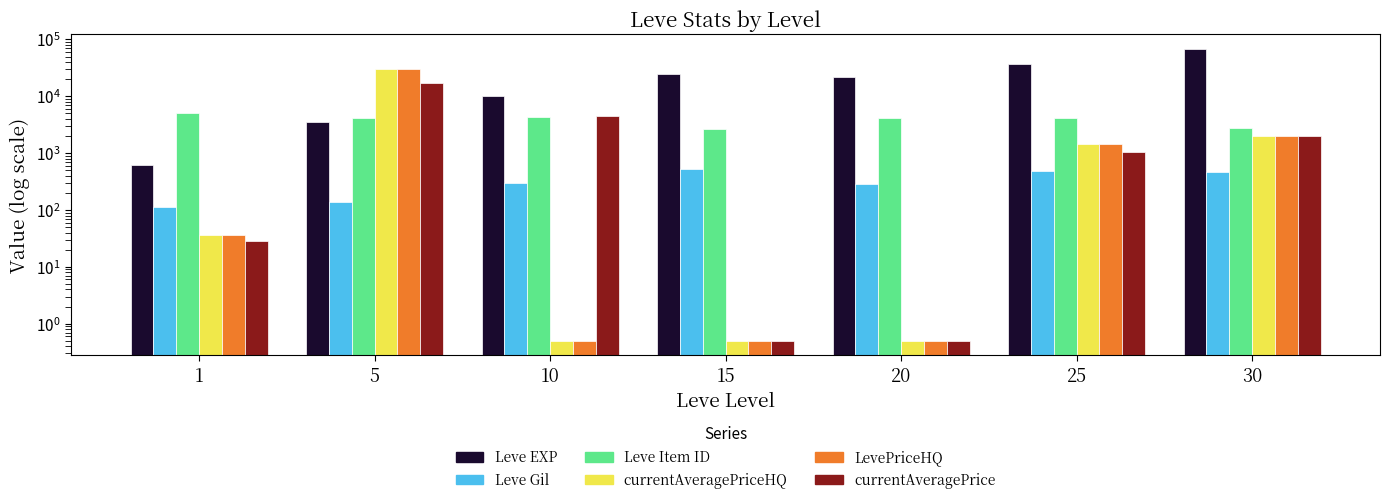

Does the chart contain stacked bars?

No